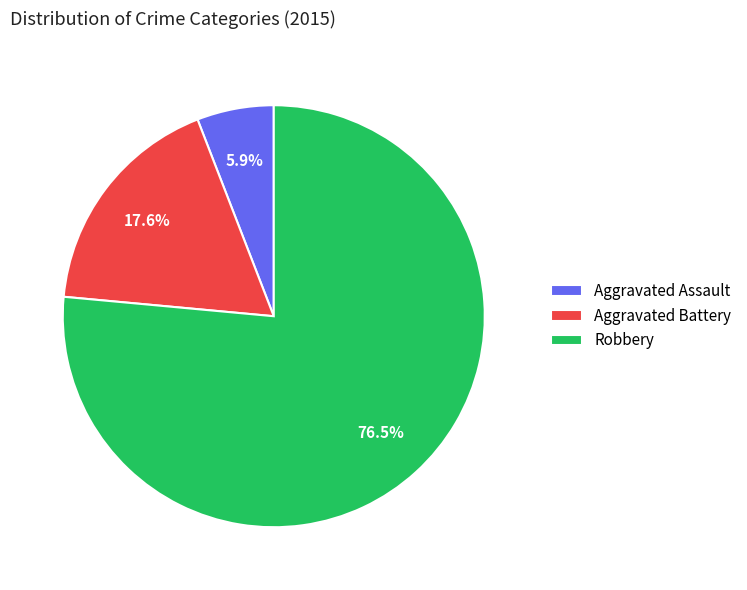

Is it true that Aggravated Assault is 6% of the pie?

True